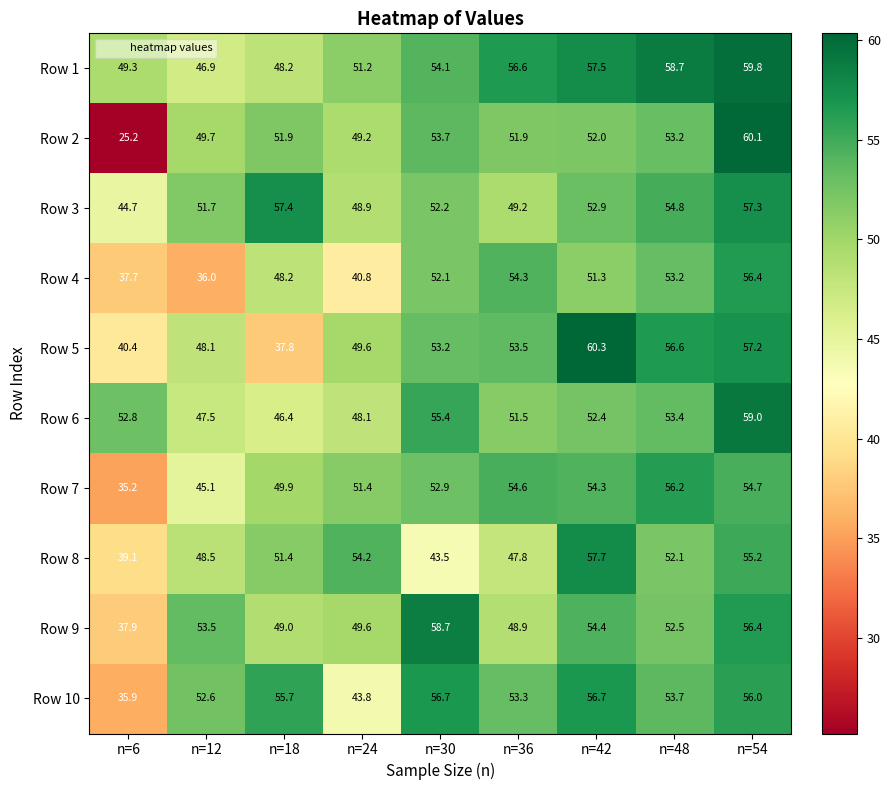

At which label does Row 2 first exceed 51?

n=18